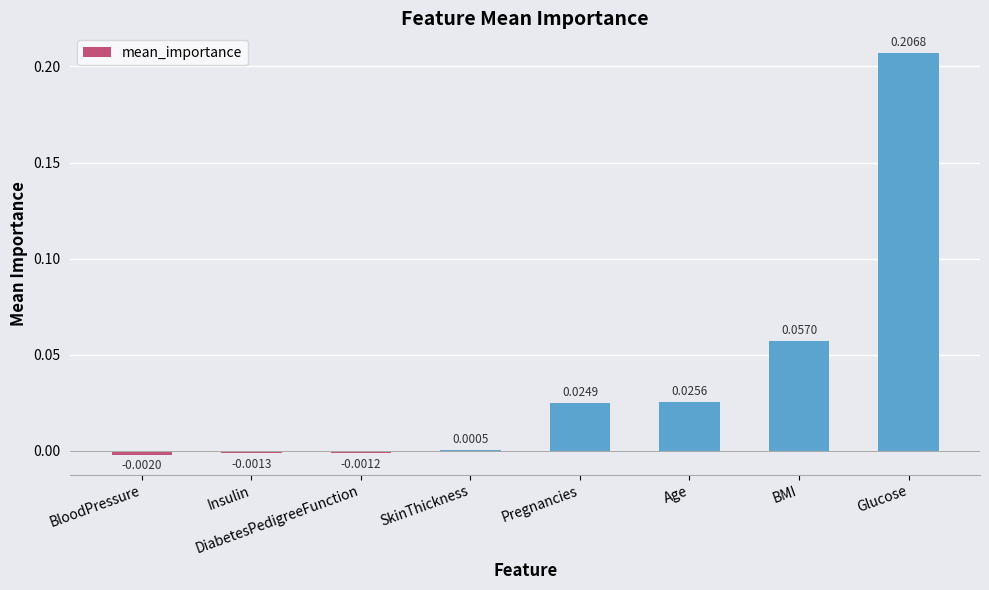

Where does the data first go above 0?

SkinThickness